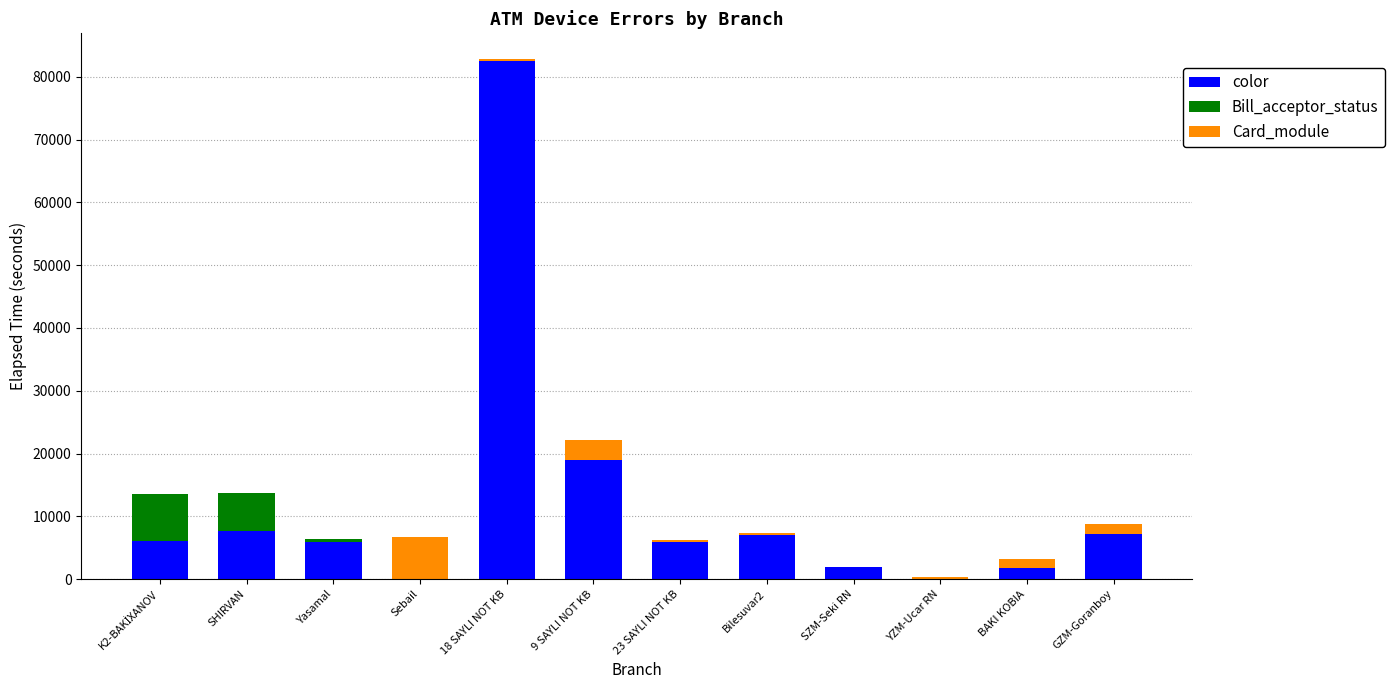

At which label is color closest to 41271?

9 SAYLI NOT KB